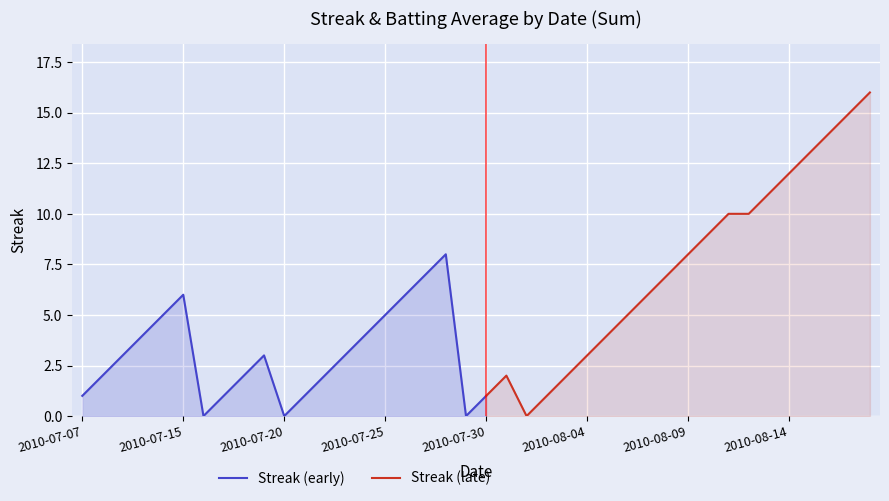

What is the highest value of the Streak (early) series?

8